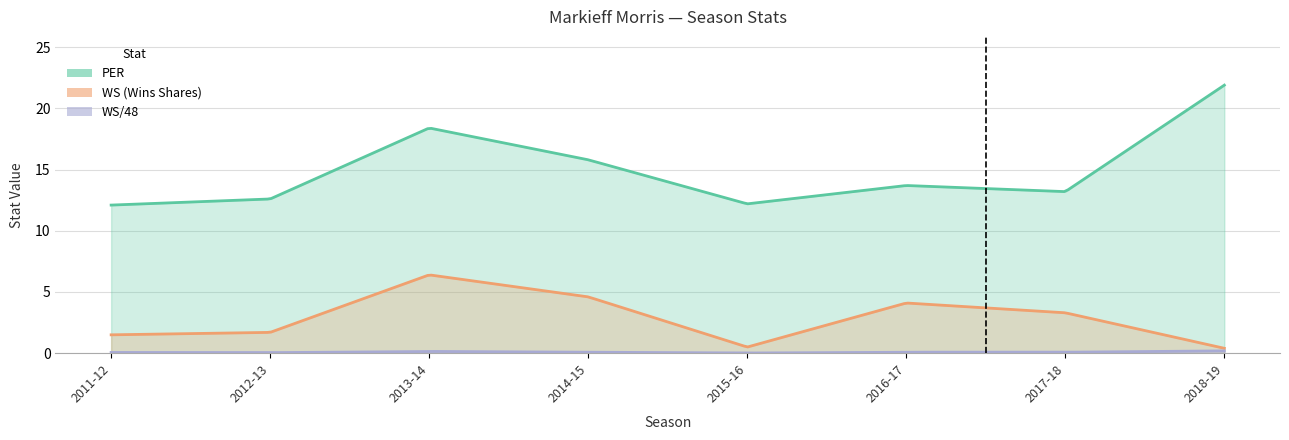

Which has a higher value, 2017-18 or 2018-19?

2018-19